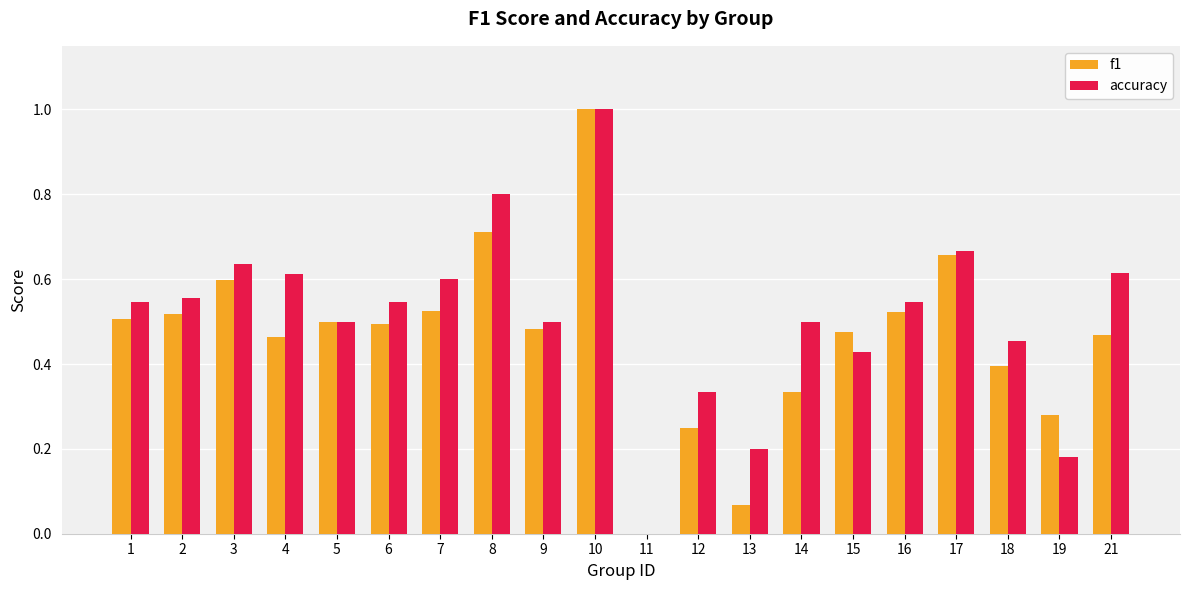

What is the sum of the f1 values at 4 and 2?

1.0